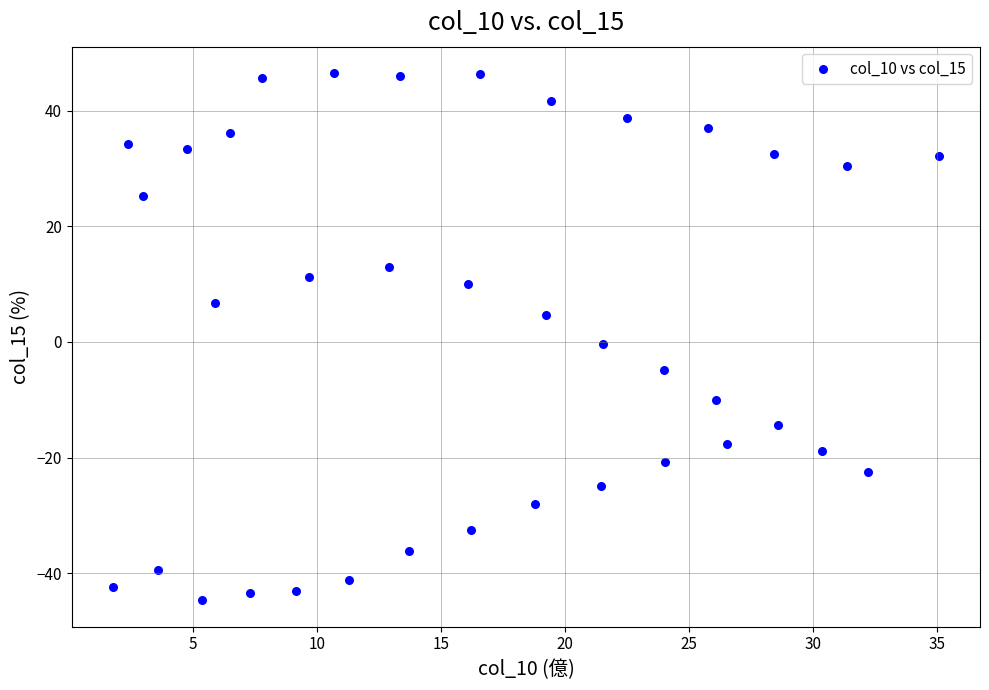

What is the range of X values (max minus min)?

33.3